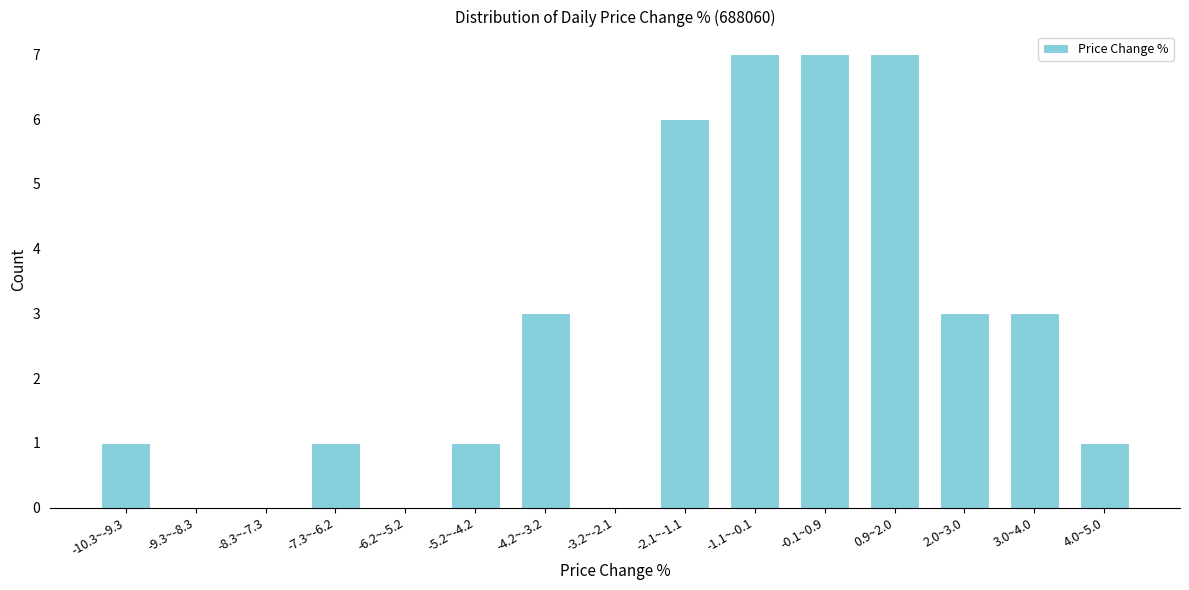

Reading right to left, what are all the values shown in this chart?

4.0~5.0=1	3.0~4.0=3	2.0~3.0=3	0.9~2.0=7	-0.1~0.9=7	-1.1~-0.1=7	-2.1~-1.1=6	-3.2~-2.1=0	-4.2~-3.2=3	-5.2~-4.2=1	-6.2~-5.2=0	-7.3~-6.2=1	-8.3~-7.3=0	-9.3~-8.3=0	-10.3~-9.3=1